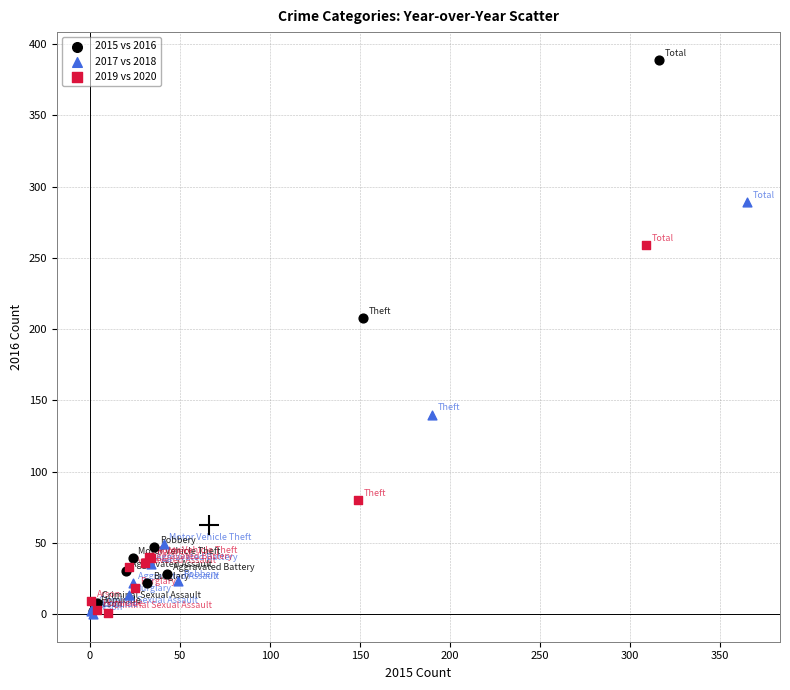

Which series contains the highest Y value?

2015 vs 2016